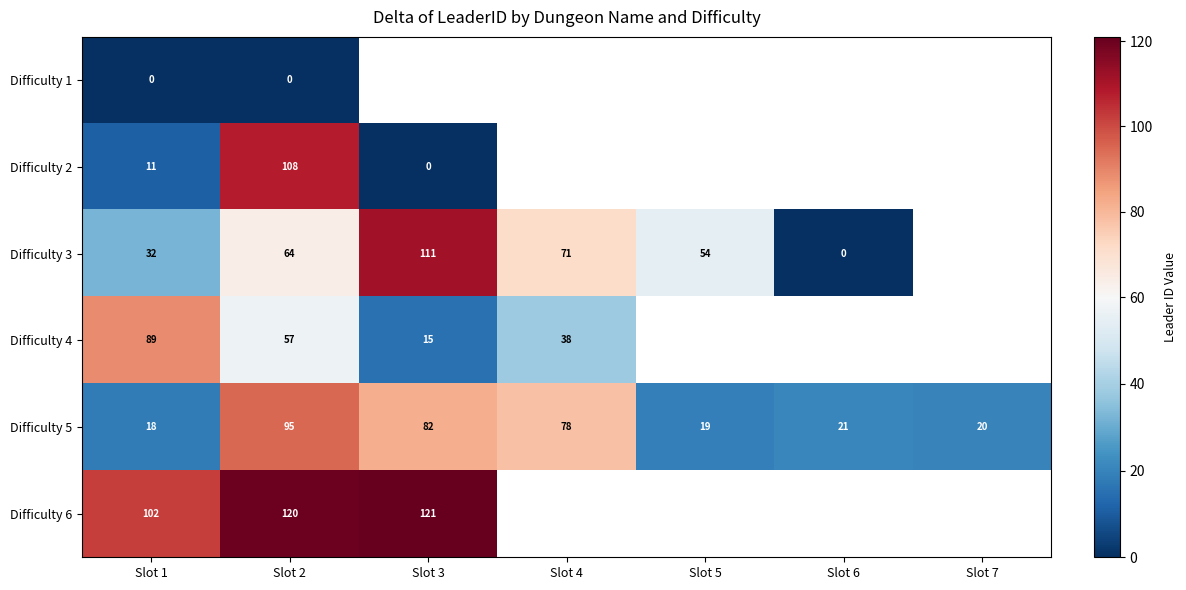

Which category has the highest value across all series?

Slot 3